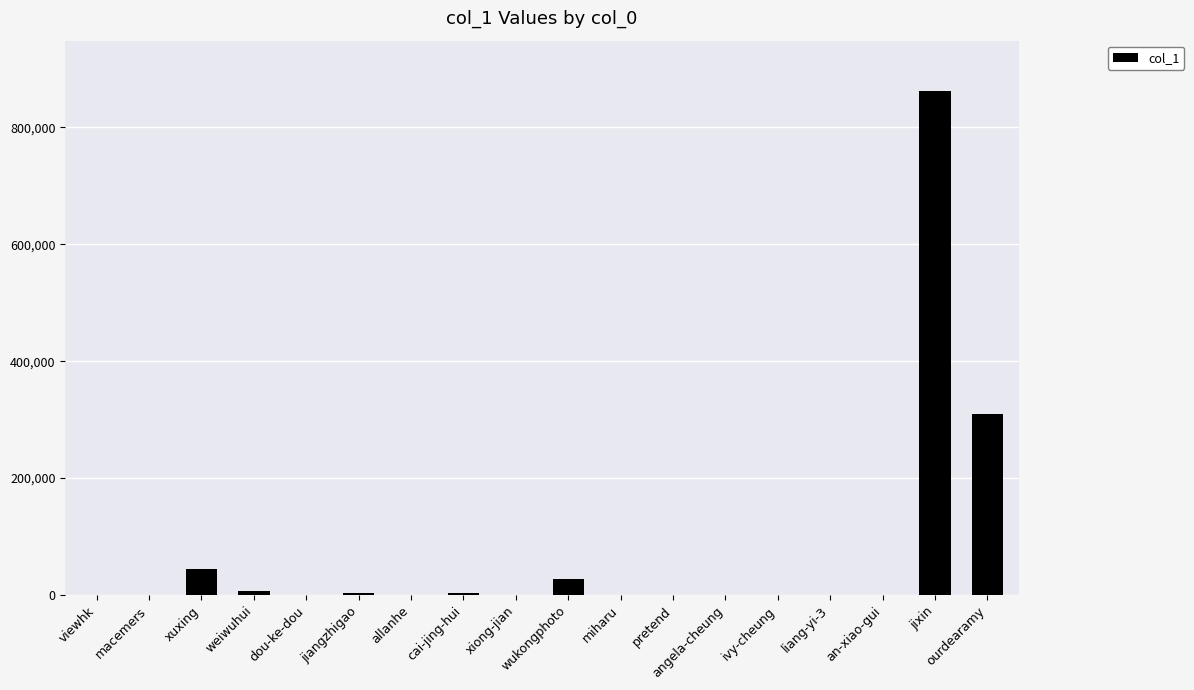

Where is the data nearest to the value 431137?

ourdearamy